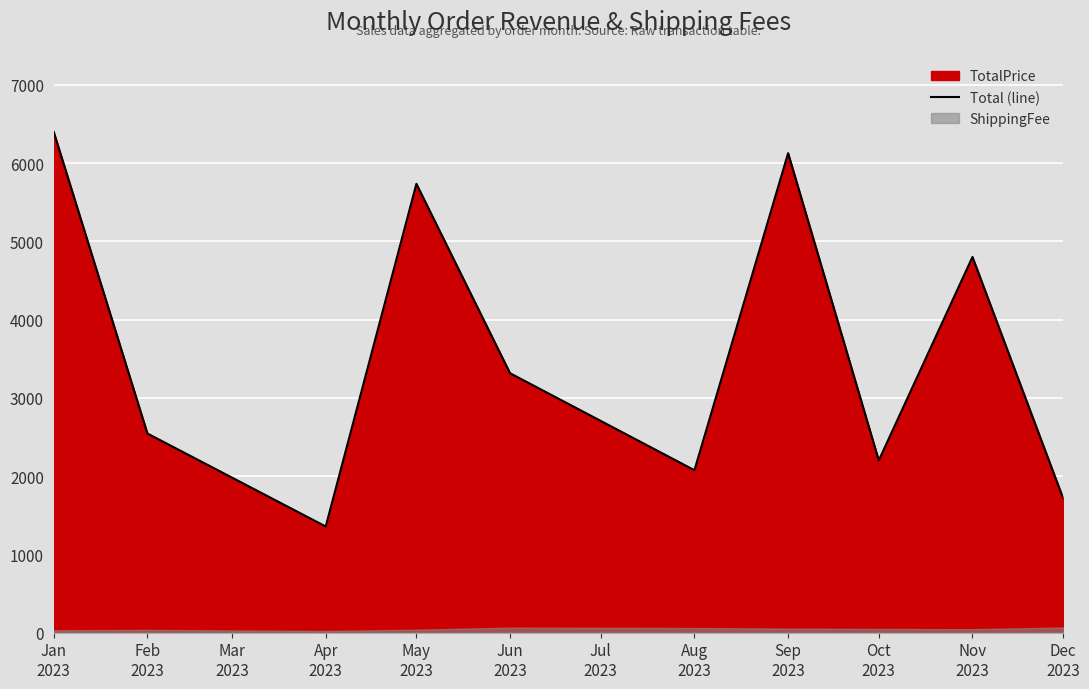

Count the number of values greater than 3315.

5